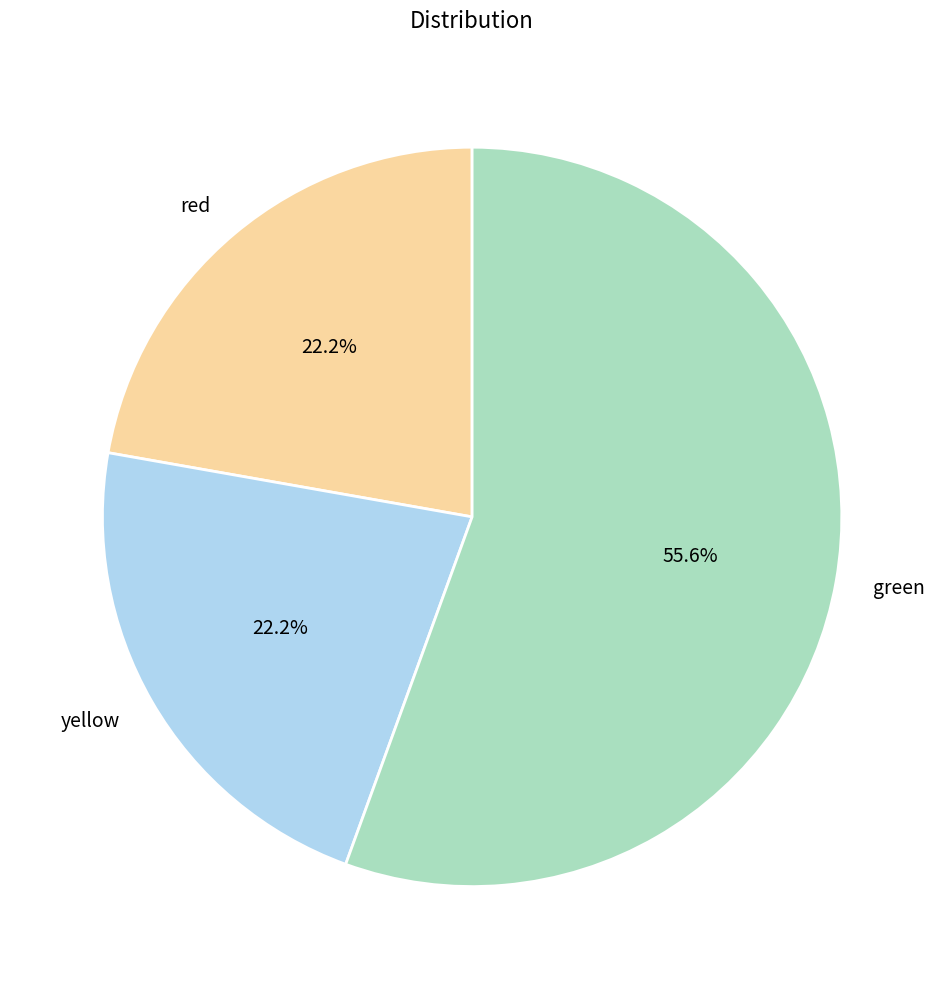

What is the largest slice in the pie chart?

green